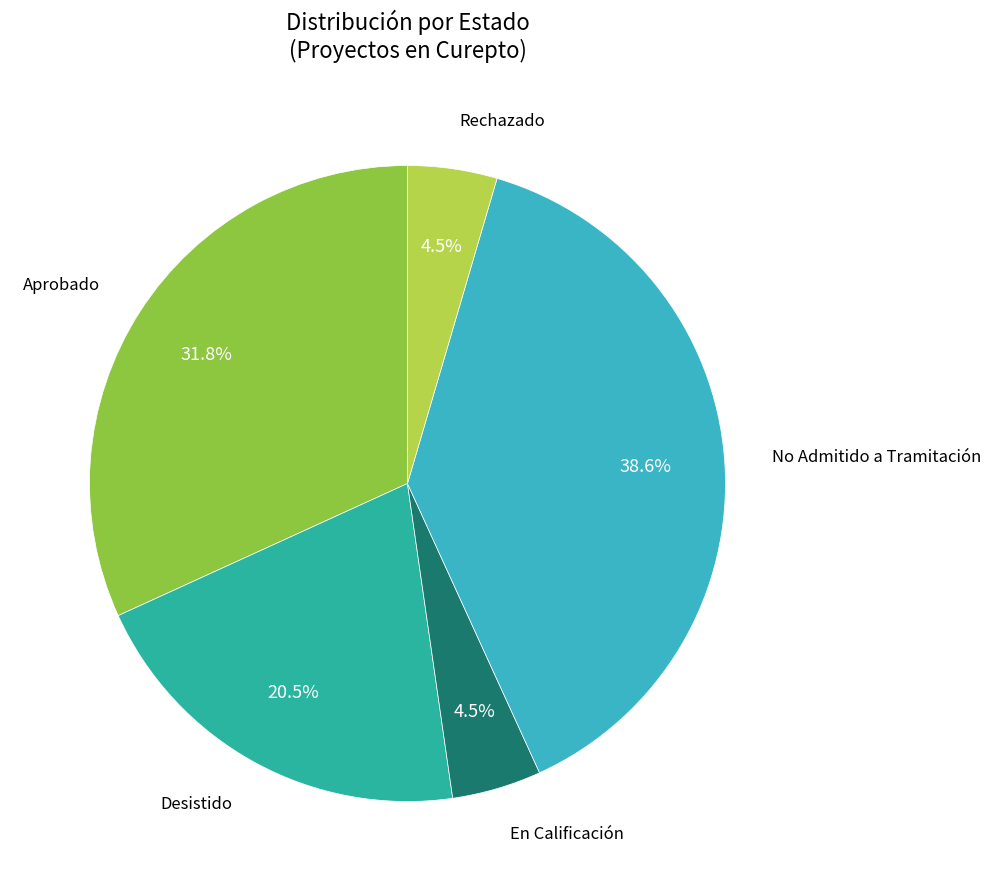

Is there a majority slice in this chart?

No